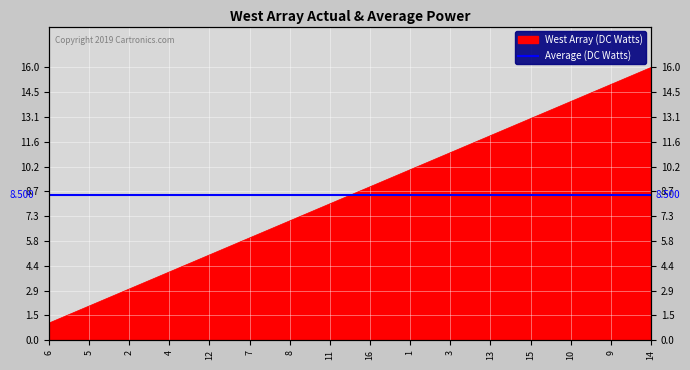

How many values exceed 9?

7